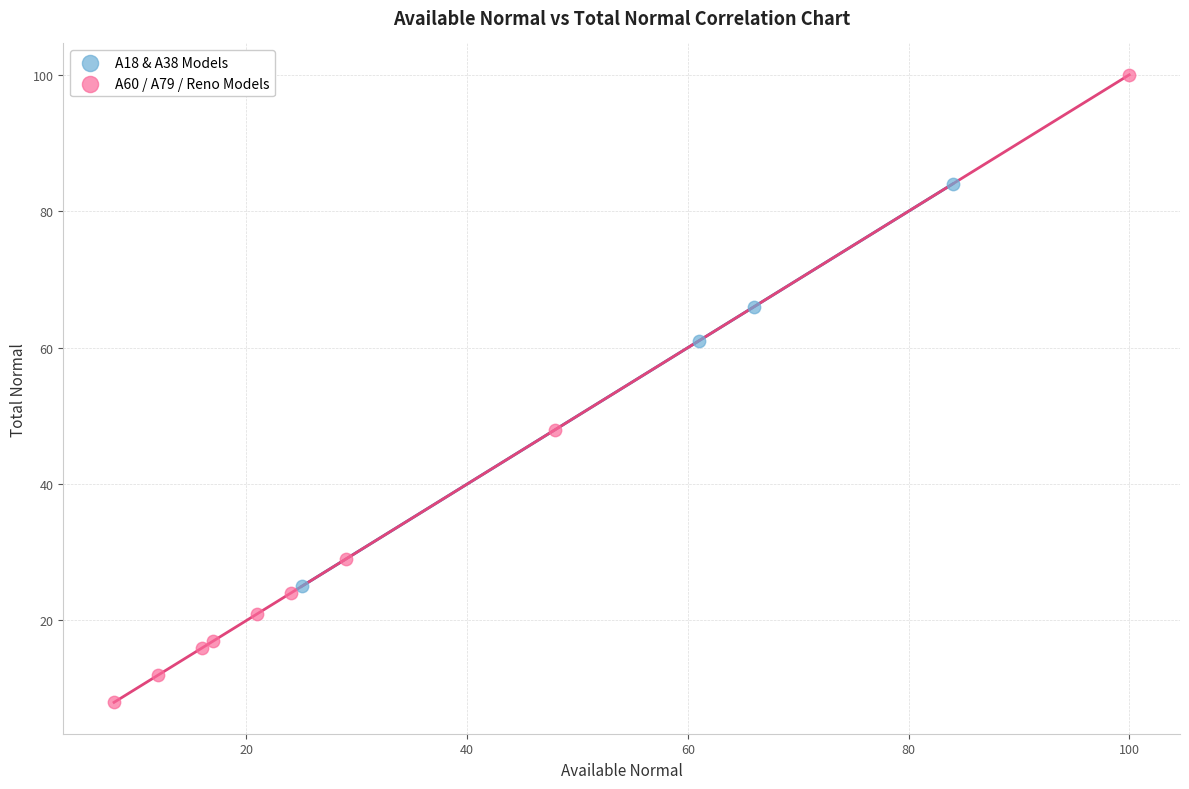

Which series contains the highest Y value?

A60 / A79 / Reno Models